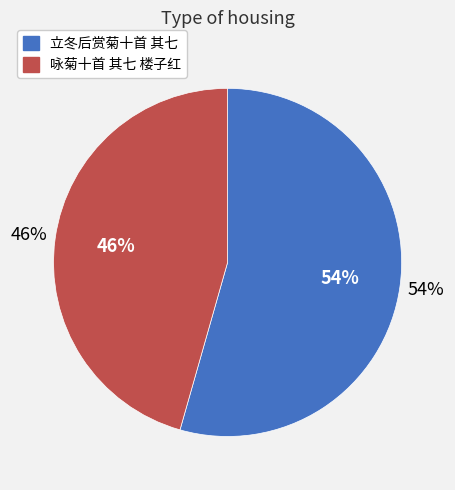

Does 立冬后赏菊十首 其七 account for over 50% of the chart?

Yes